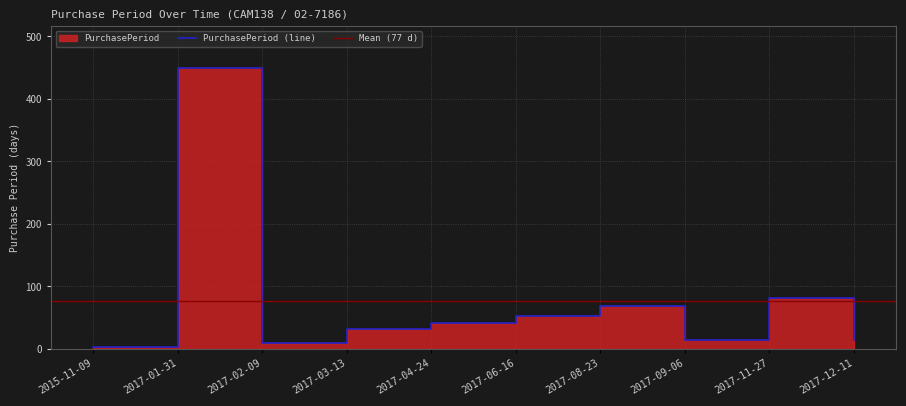

Rank the categories by value from lowest to highest.

2015-11-09, 2017-02-09, 2017-09-06, 2017-12-11, 2017-03-13, 2017-04-24, 2017-06-16, 2017-08-23, 2017-11-27, 2017-01-31